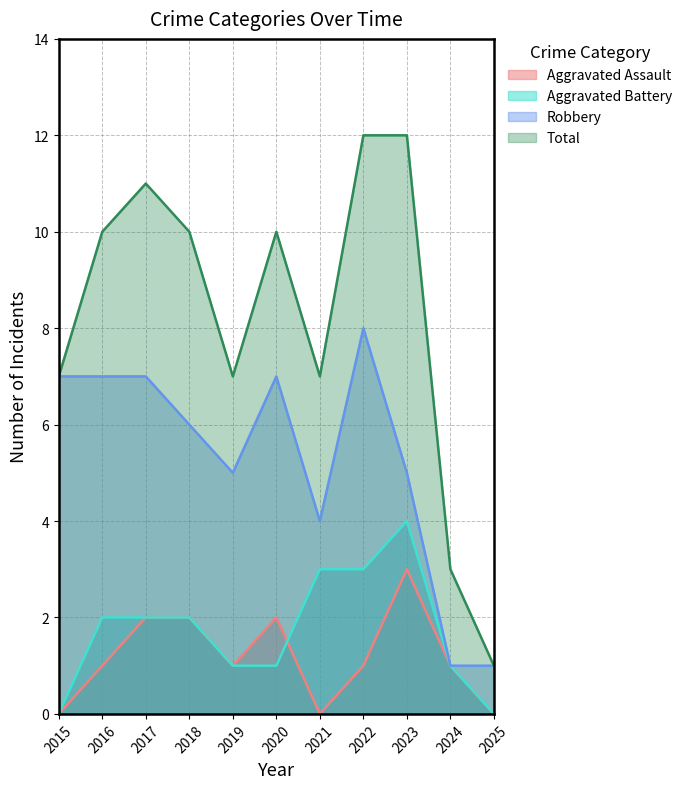

Where is Aggravated Assault nearest to the value 1?

2016